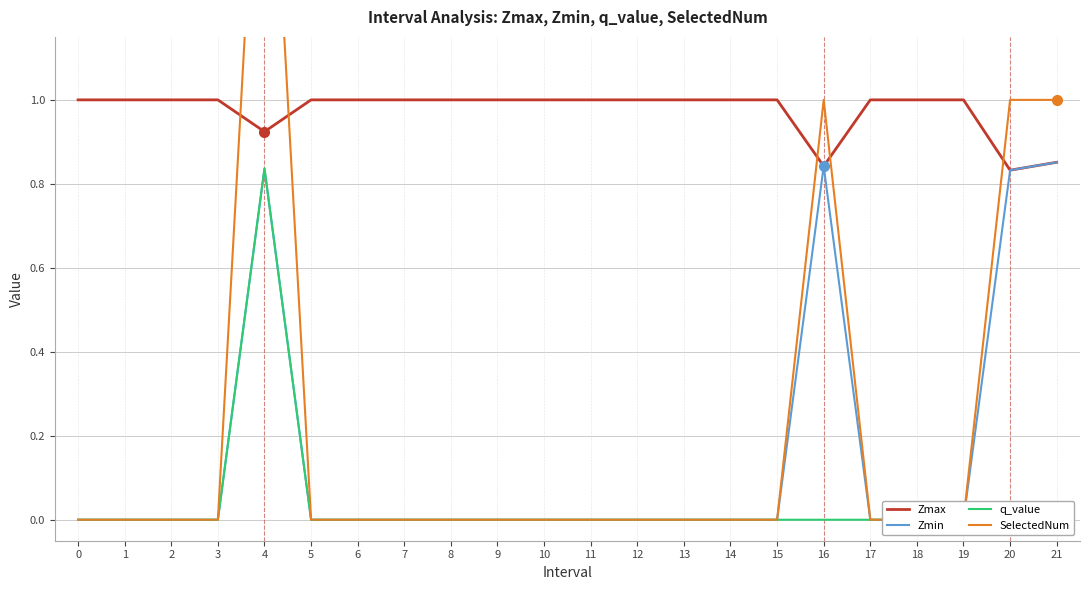

What is the difference between the highest and lowest values at 11?

1.0